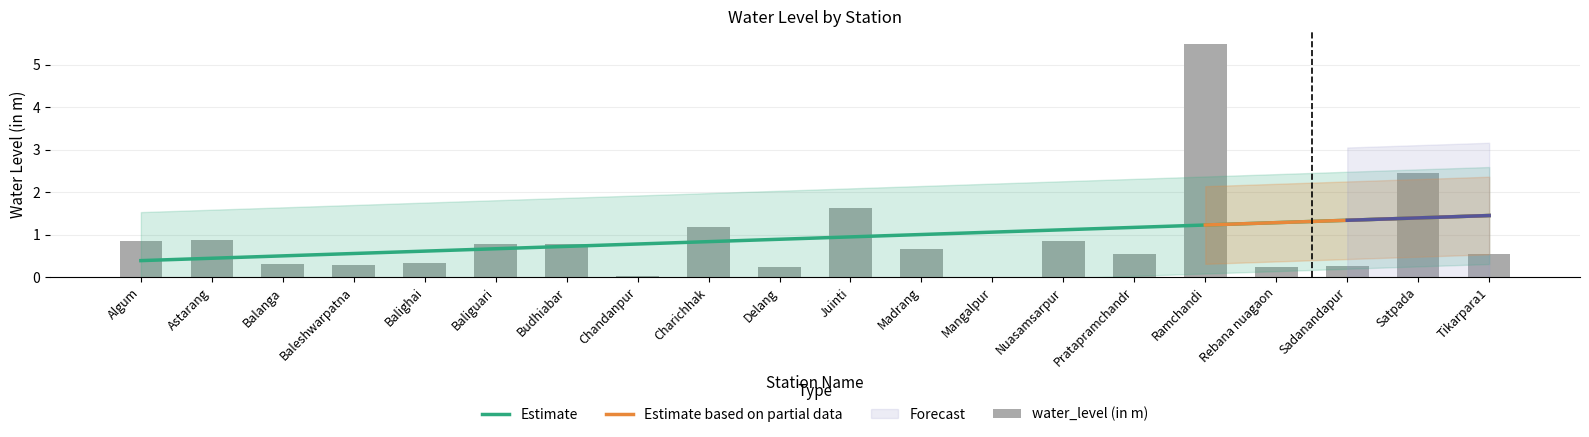

At which category does the chart reach its minimum across all series?

Mangalpur